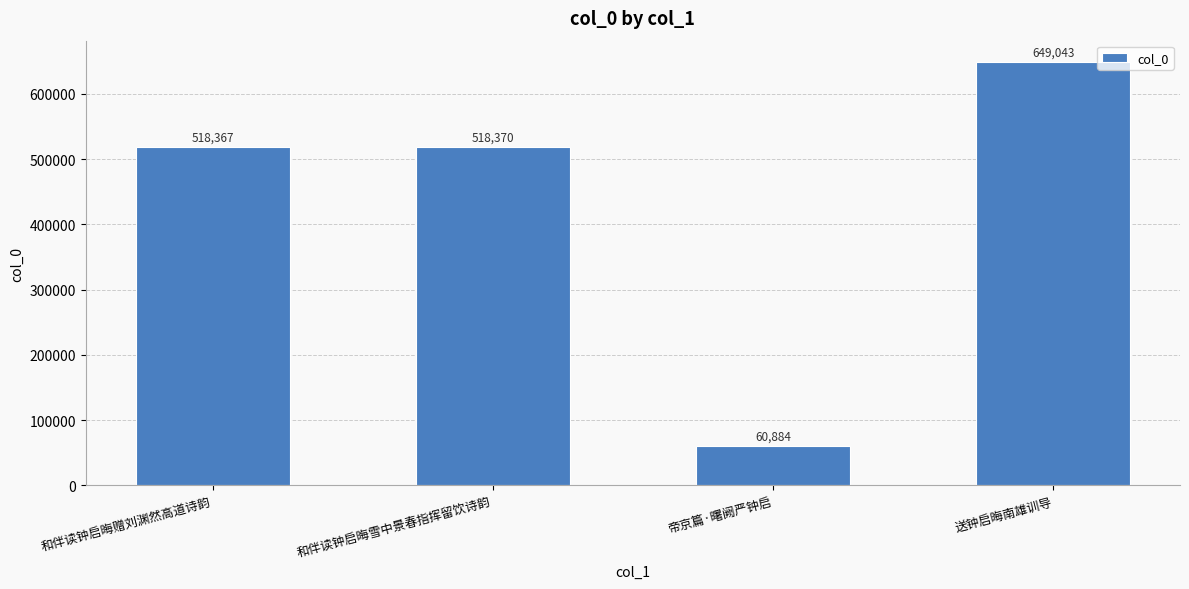

What is the approximate value at 和伴读钟启晦赠刘渊然高道诗韵?

518367